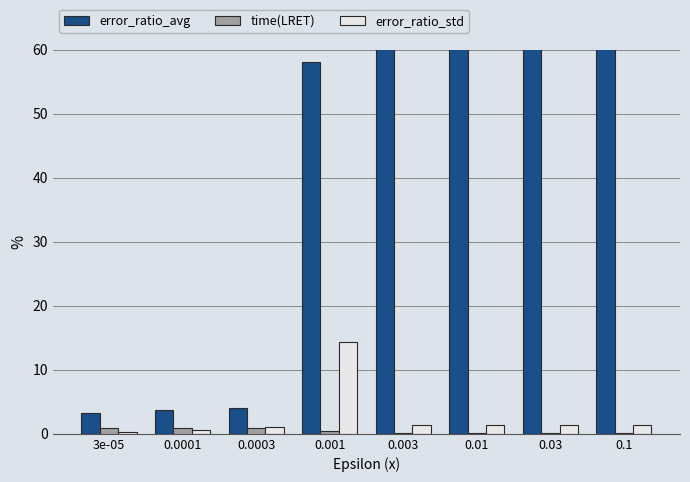

What is the difference between the second highest and second lowest values in the error_ratio_avg series?

92.8